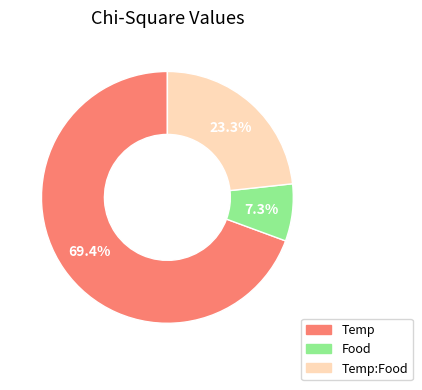

Is there a majority slice in this chart?

Yes